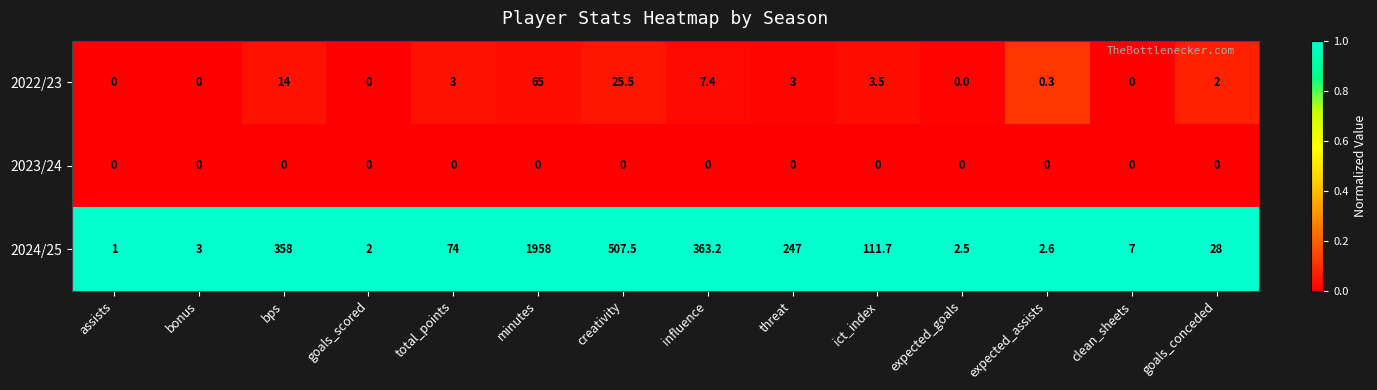

At which category is the sum across all series the highest?

minutes